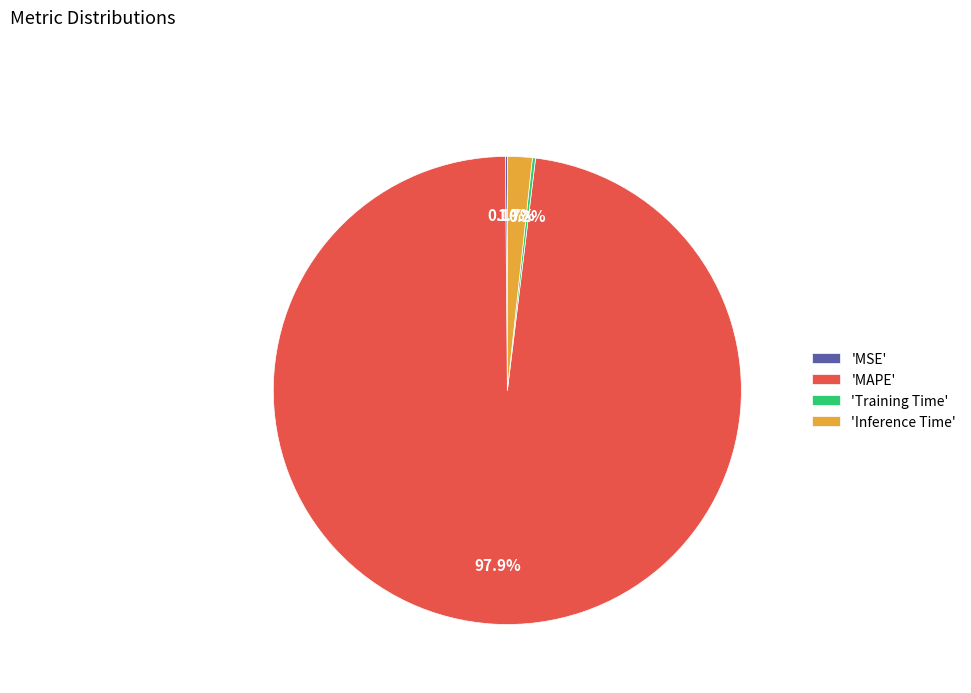

What is the largest slice in the pie chart?

'MAPE'